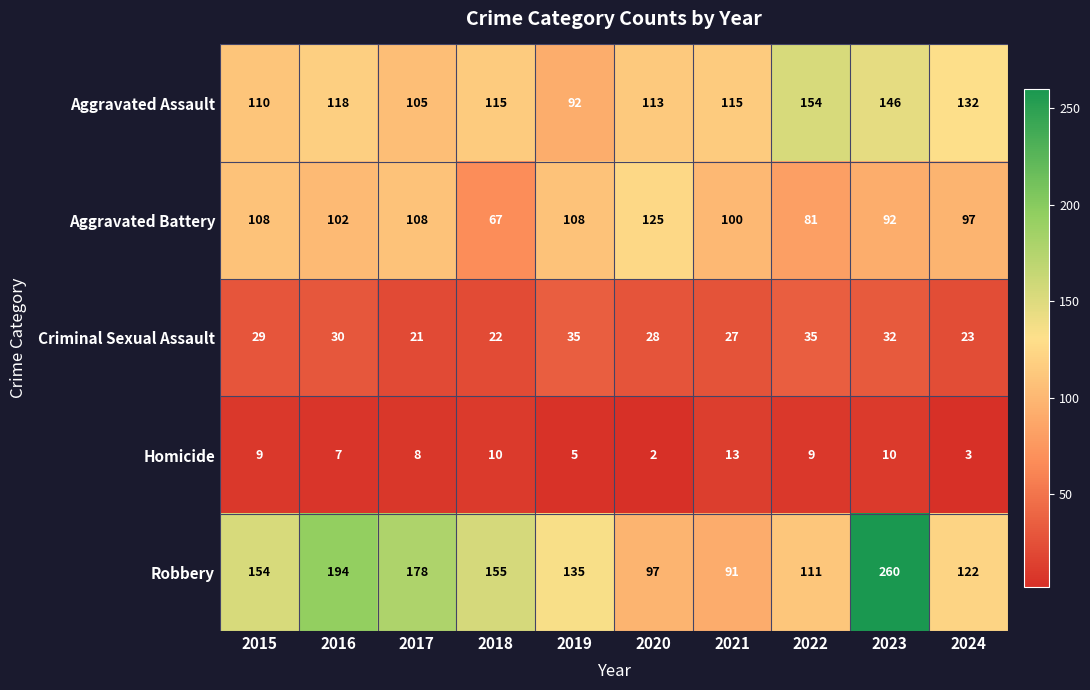

What is the difference between the maximum and minimum values in the Homicide series?

11